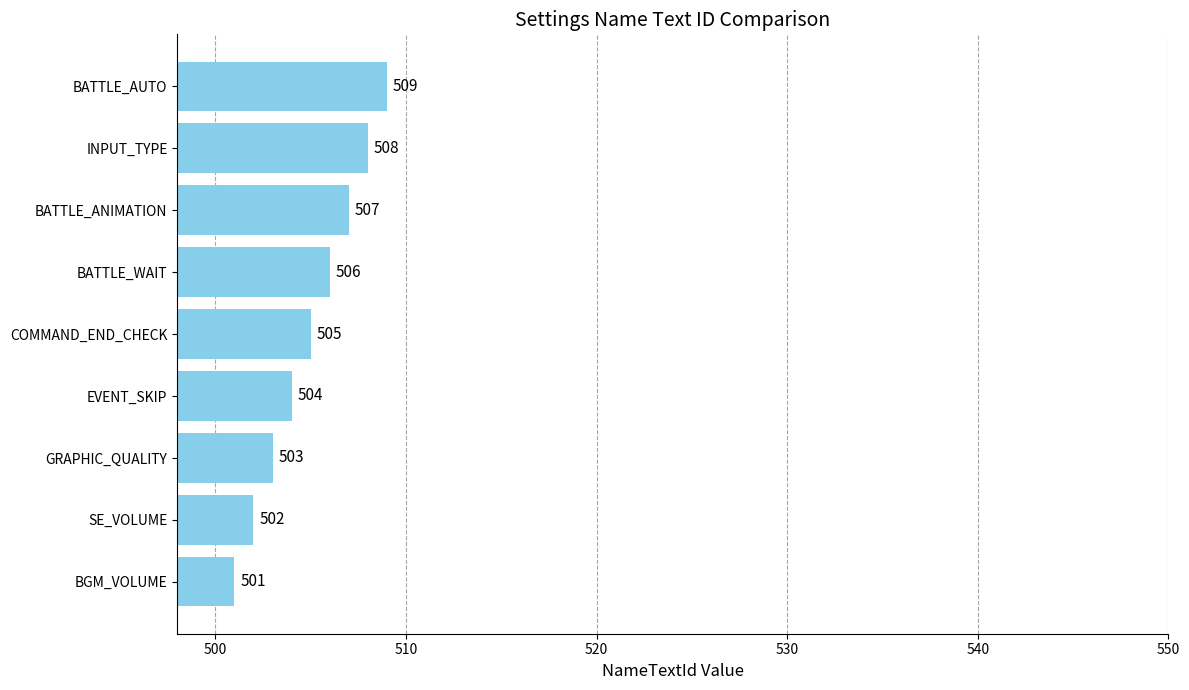

Reading bottom to top, list all the values displayed in this chart.

501	502	503	504	505	506	507	508	509